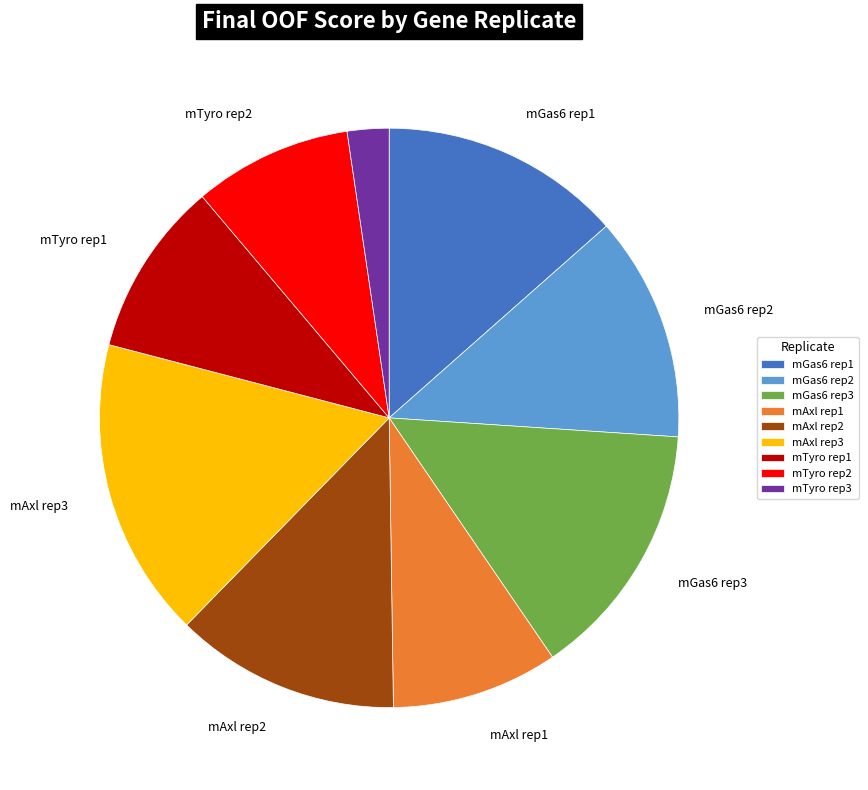

Which category has the smallest portion of the pie?

mTyro rep3